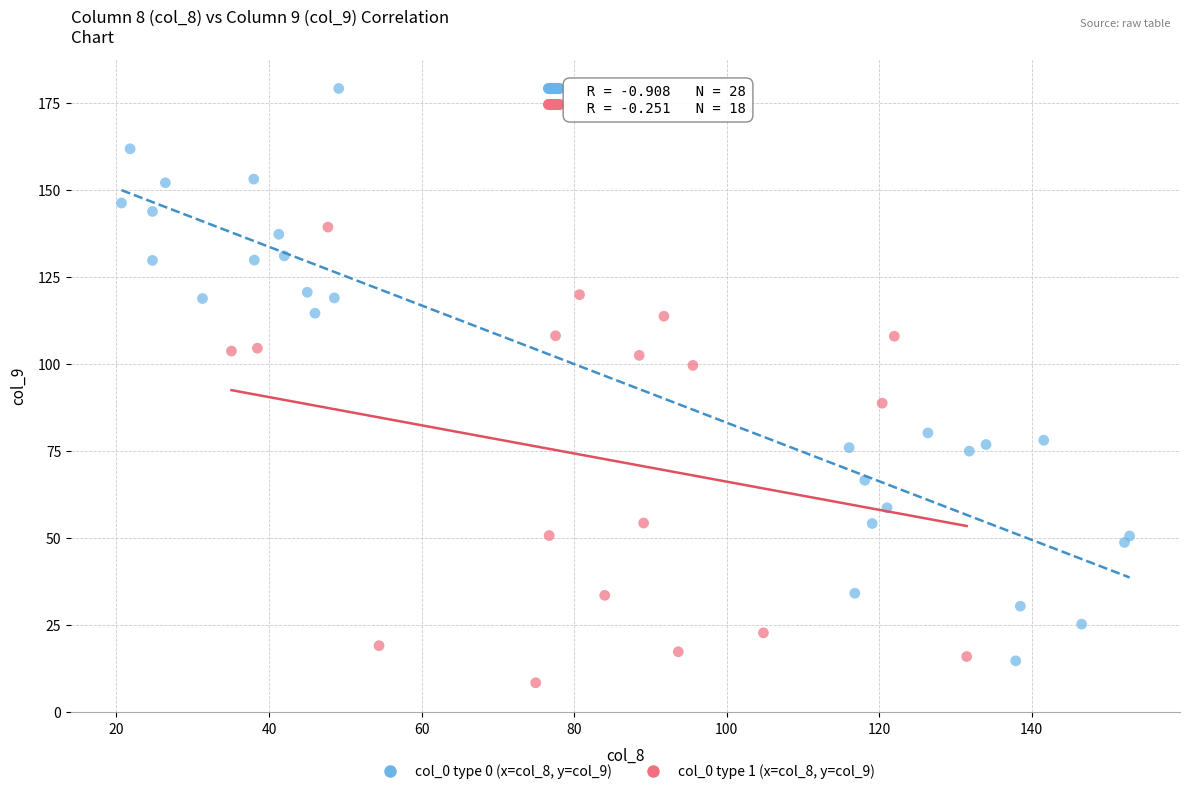

Which series contains the highest Y value?

col_0 type 0 (x=col_8, y=col_9)